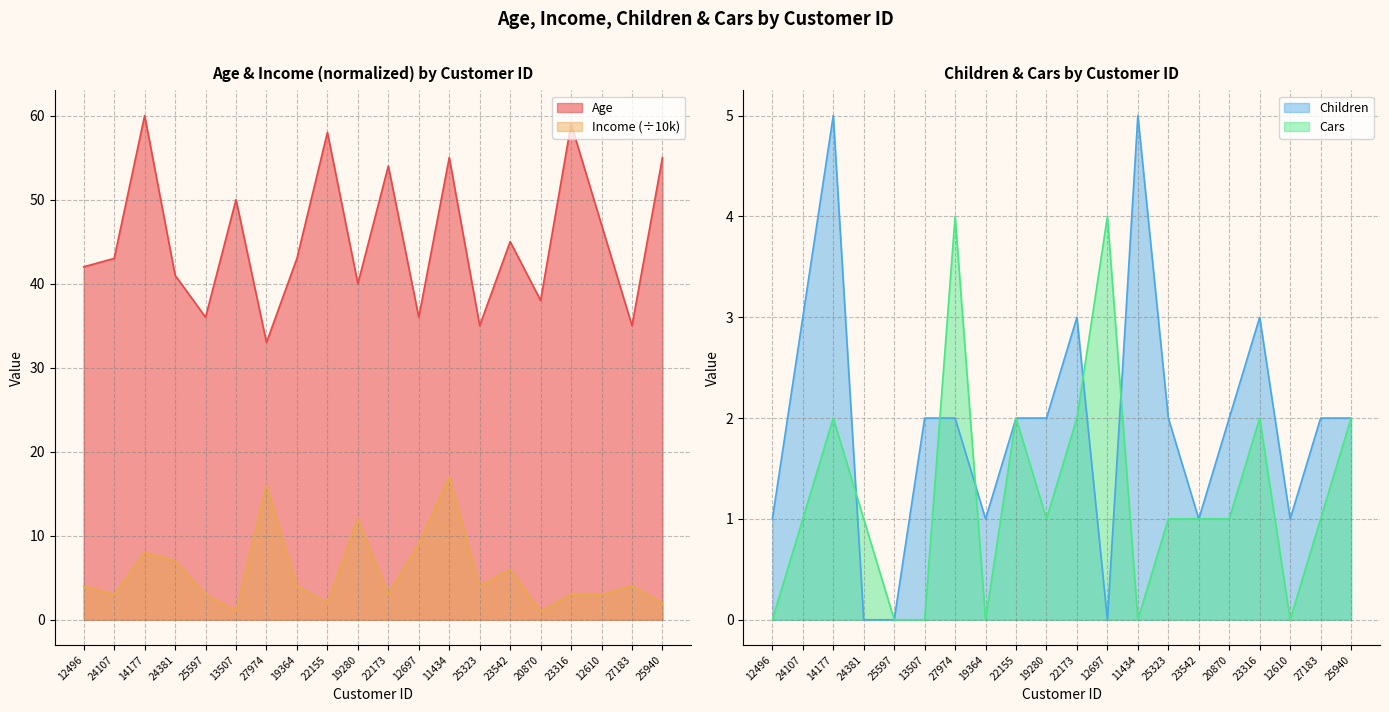

Reading right to left, list all the values displayed in this chart.

Age: 55	35	47	59	38	45	35	55	36	54	40	58	43	33	50	36	41	60	43	42
Income: 2	4	3	3	1	6	4	17	9	3	12	2	4	16	1	3	7	8	3	4
Children: 2	2	1	3	2	1	2	5	0	3	2	2	1	2	2	0	0	5	3	1
Cars: 2	1	0	2	1	1	1	0	4	2	1	2	0	4	0	0	1	2	1	0